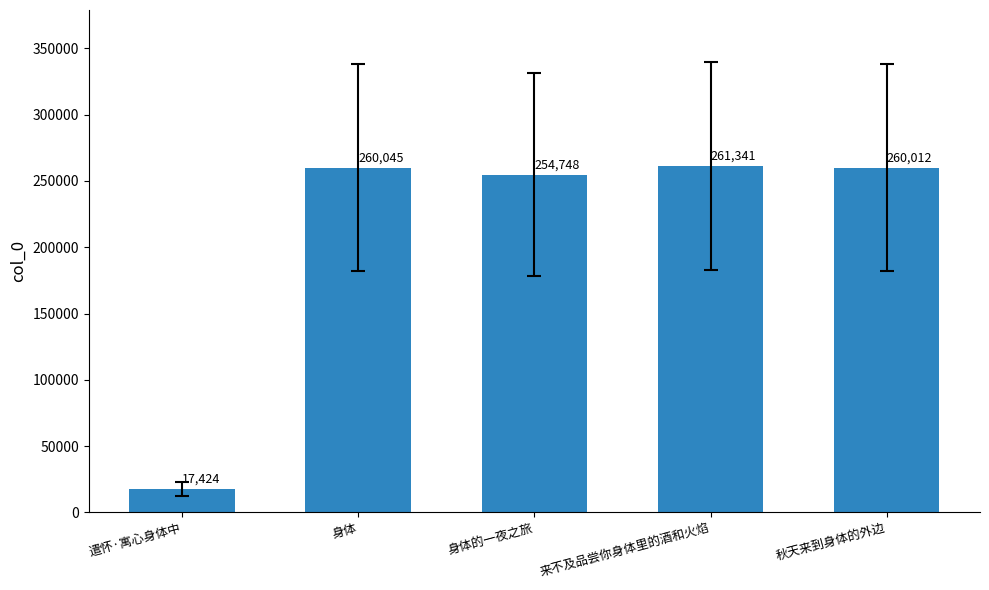

How many categories are shown in the chart?

5